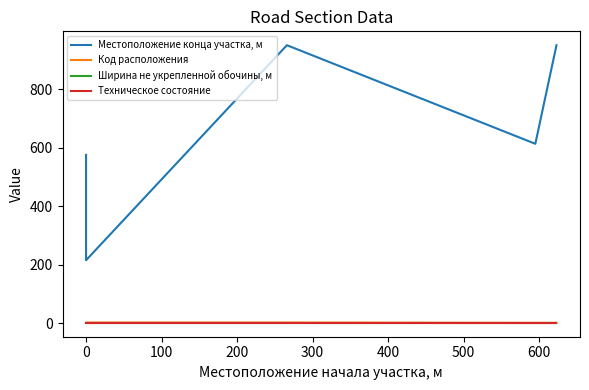

Reading left to right, extract all data points from this chart.

Местоположение конца участка, м: 575.0	215.0	950.0	613.0	950.0
Код расположения: 1.0	2.0	2.0	1.0	1.0
Ширина не укрепленной обочины, м: 1.8	1.8	1.8	1.8	1.8
Техническое состояние: 2.0	2.0	2.0	2.0	2.0